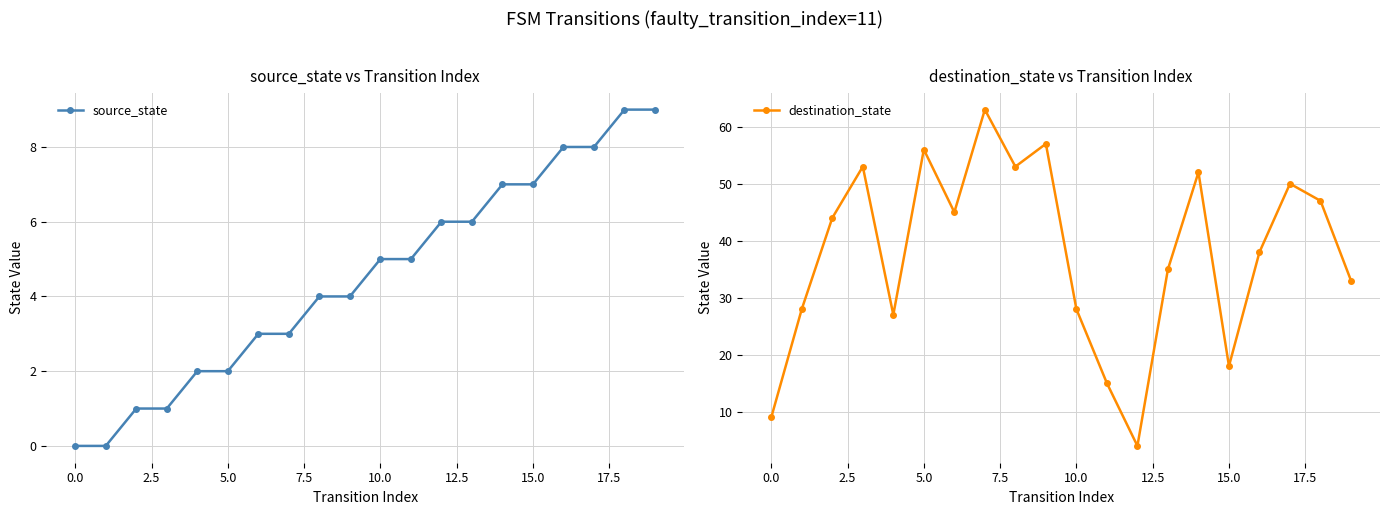

What is the label of the 6th point from the right?

14